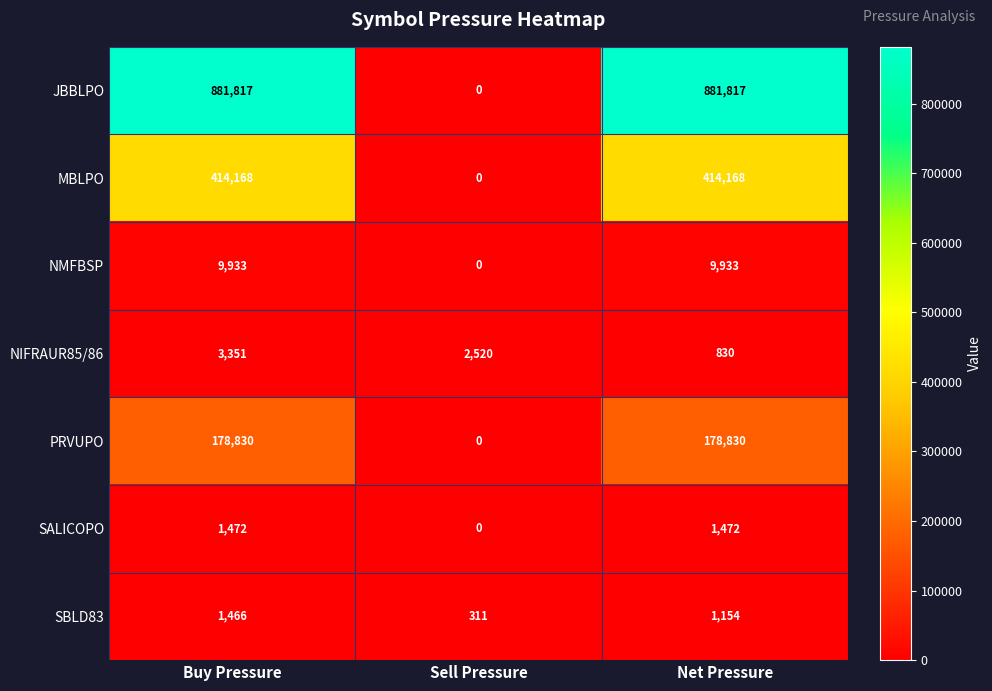

Is the value of NMFBSP at Net Pressure greater than the value of SBLD83 at Net Pressure?

Yes